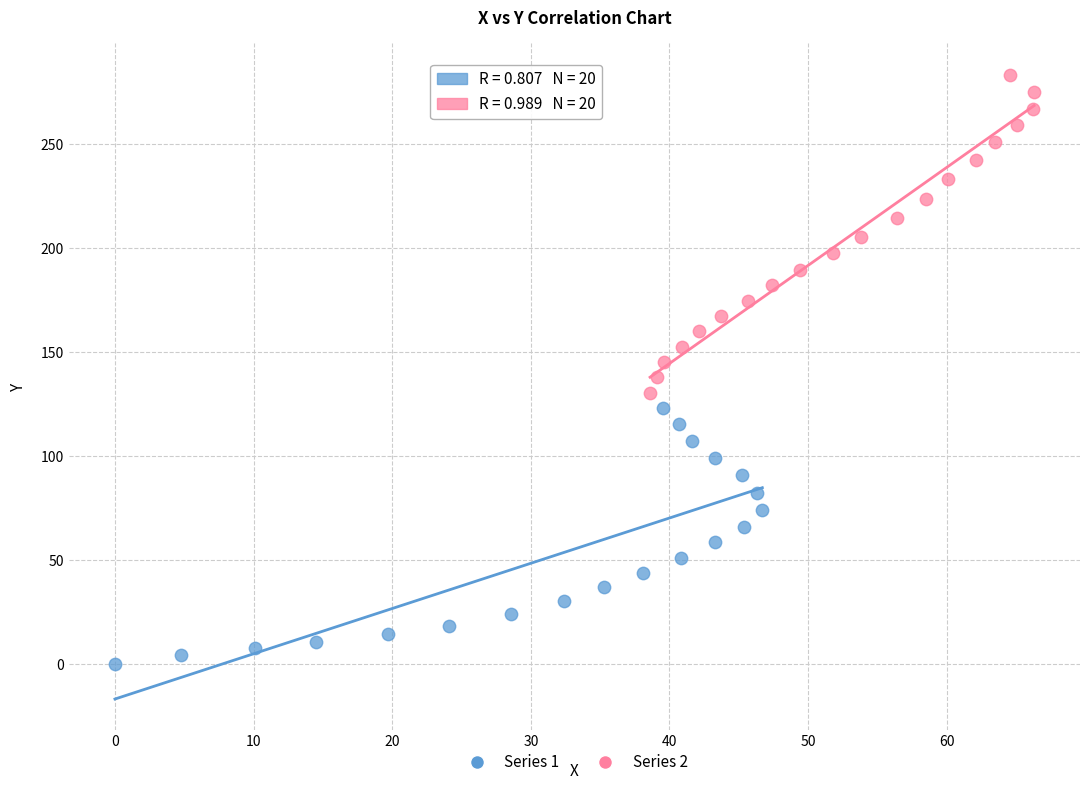

What are all the series names shown in the legend?

Series 1, Series 2